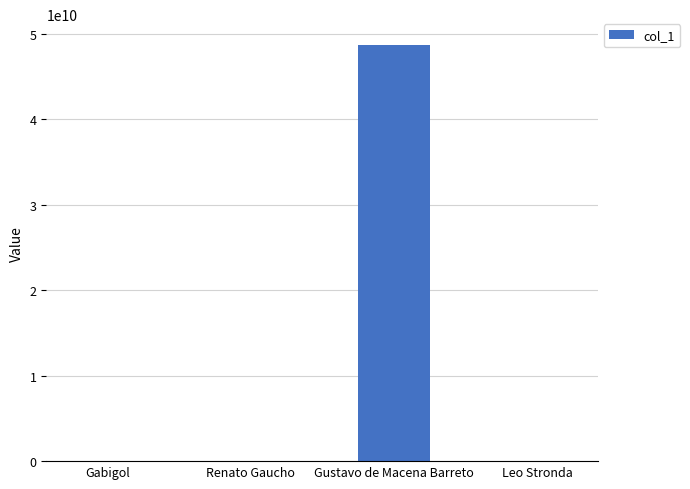

Between Gabigol and Gustavo de Macena Barreto, which is larger?

Gustavo de Macena Barreto